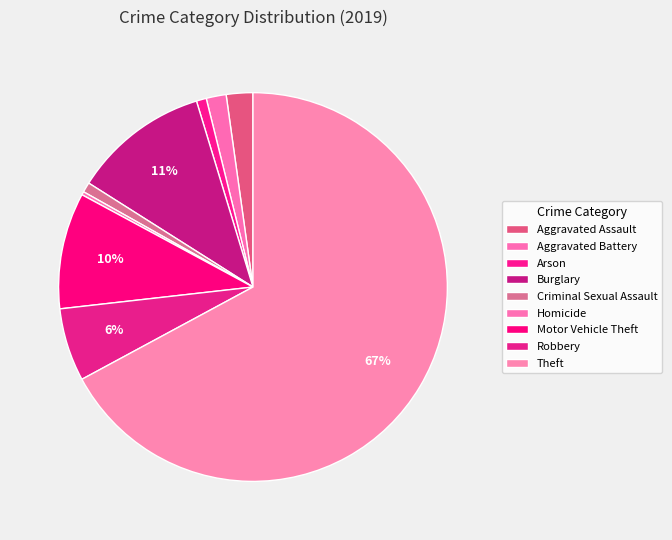

True or false: Burglary accounts for 24% of the total.

False